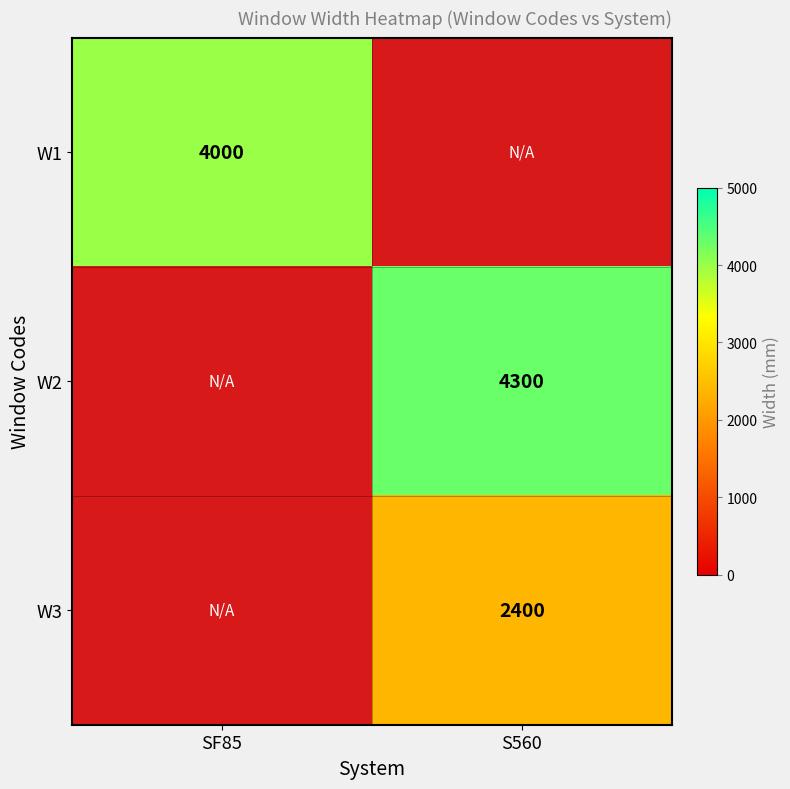

Is it true that W1 equals 4000 at SF85?

True